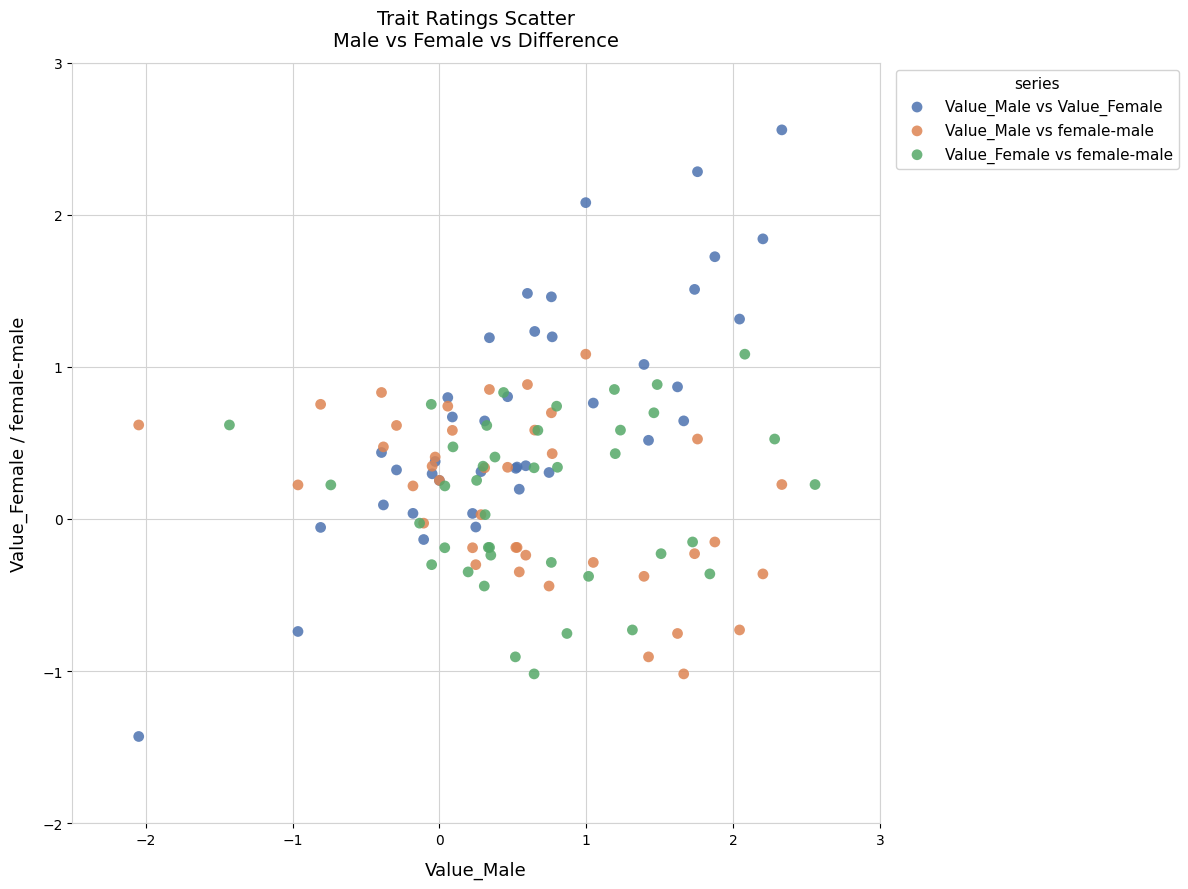

Which series contains the highest Y value?

Value_Male vs Value_Female